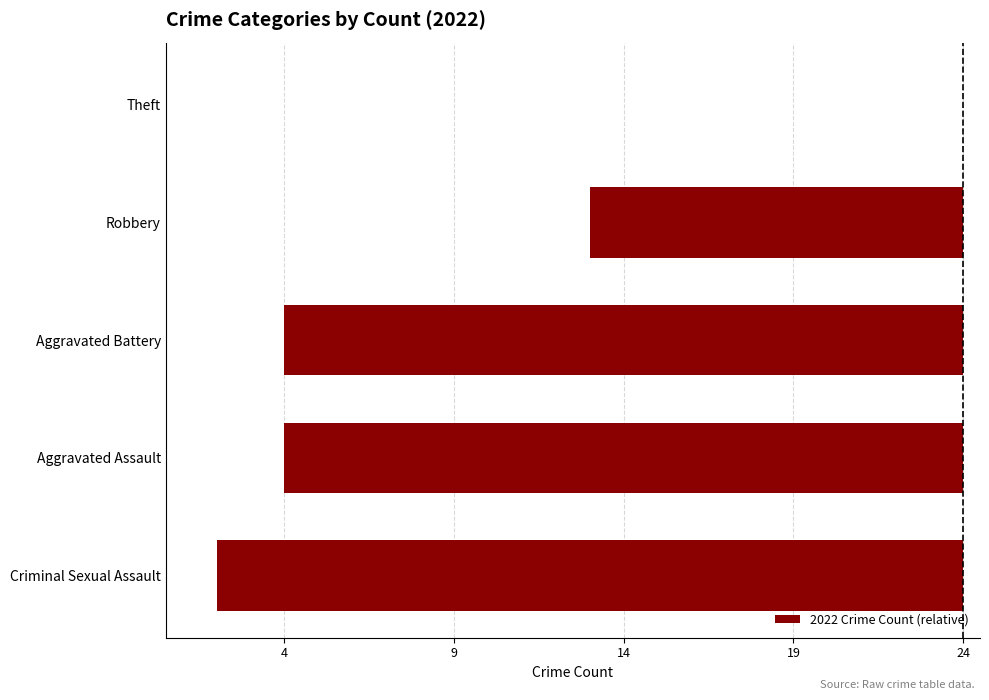

How many negative values are there?

4